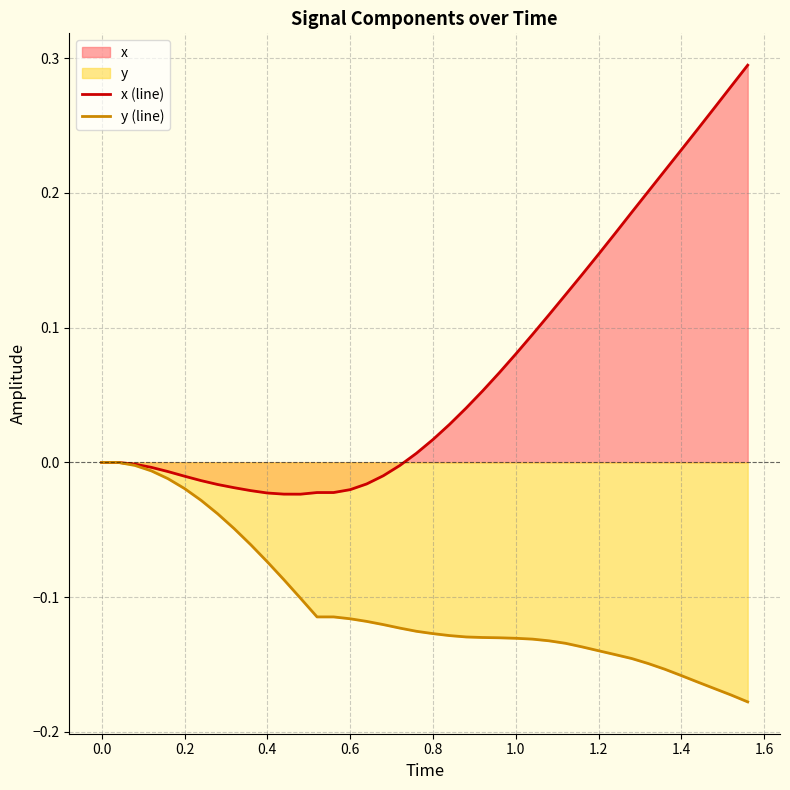

How many series are shown in this chart?

2